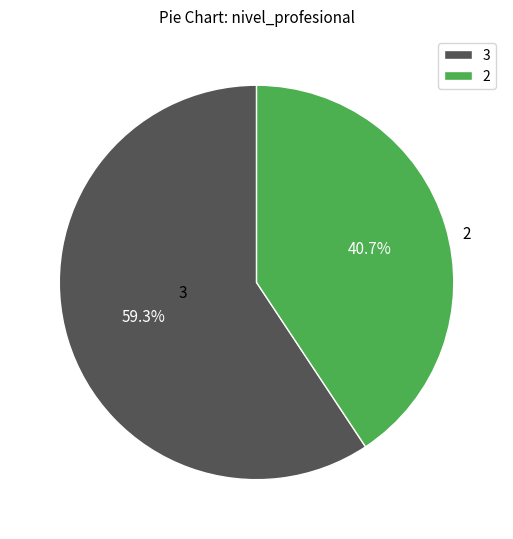

Is there any slice that represents more than half of the pie?

Yes